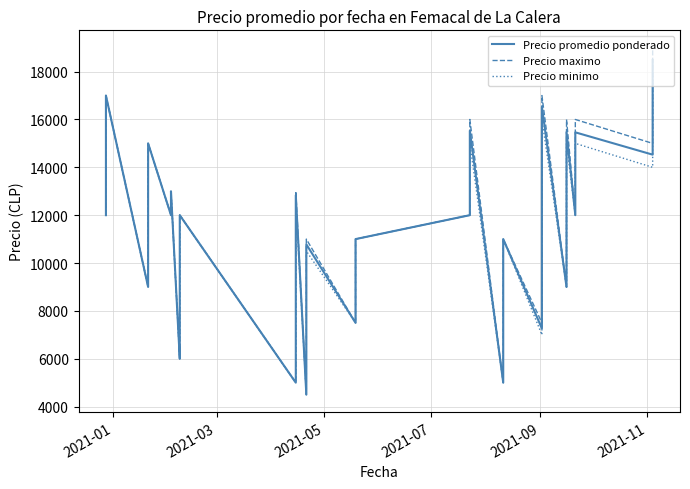

In Precio minimo, how many points are higher than both neighbors (excluding endpoints)?

11